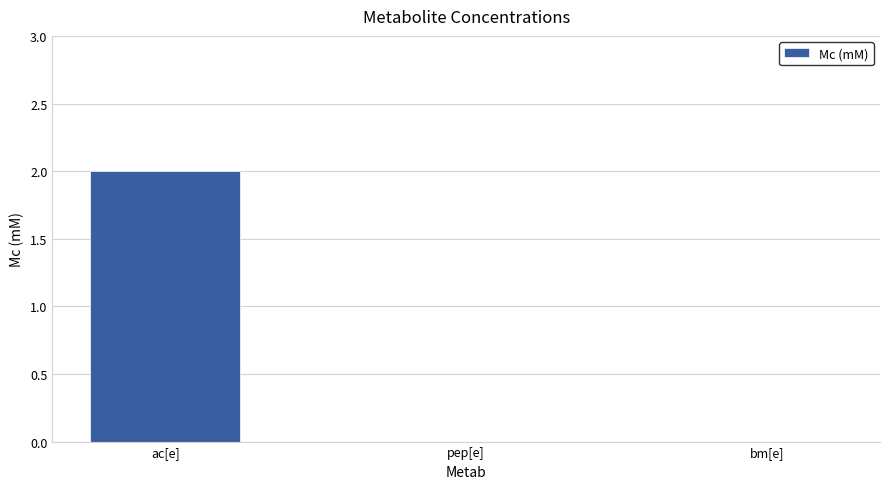

Between ac[e] and bm[e], which is larger?

ac[e]